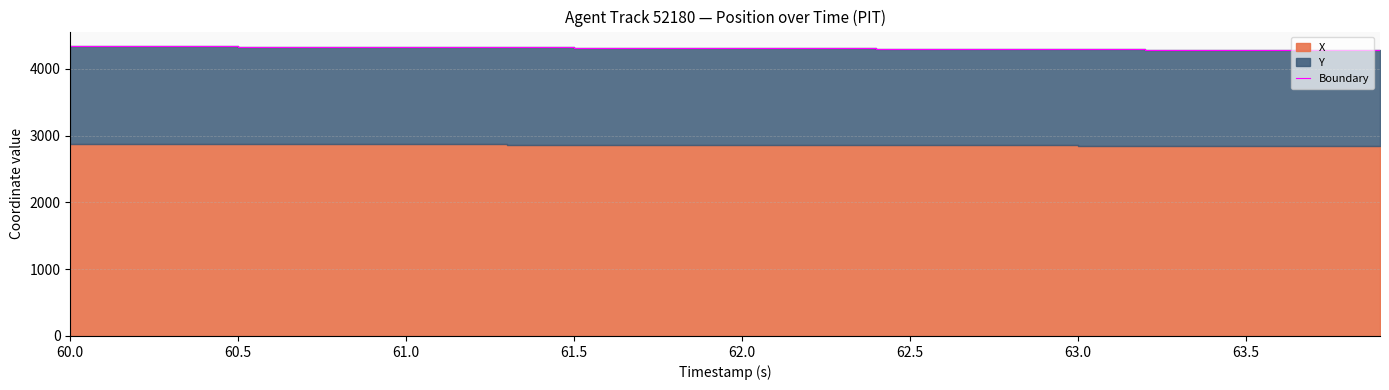

The chart shows a value of 2685.2 at 61.0. True or false?

False